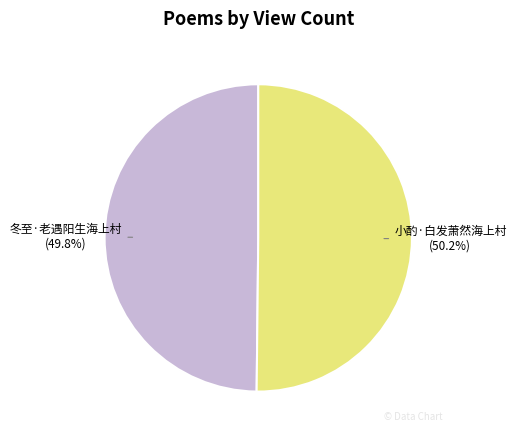

What is the ratio of the value at 冬至·老遇阳生海上村 to the value at 小酌·白发萧然海上村?

1.0